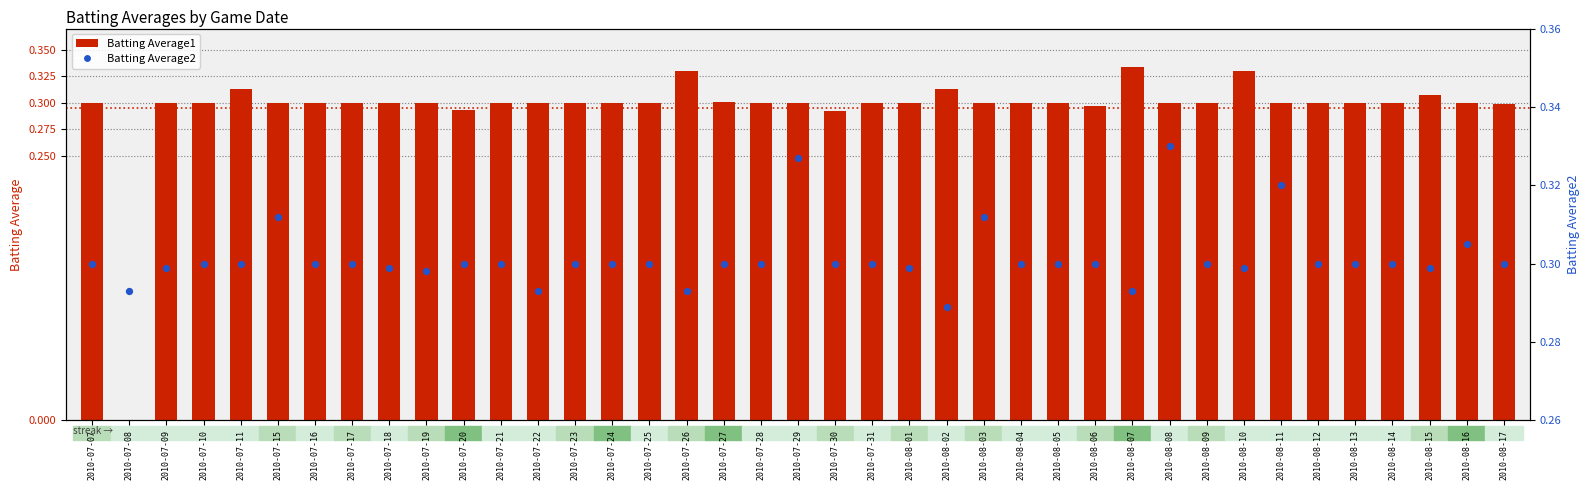

What is the total value across all series at 2010-07-19?

0.6